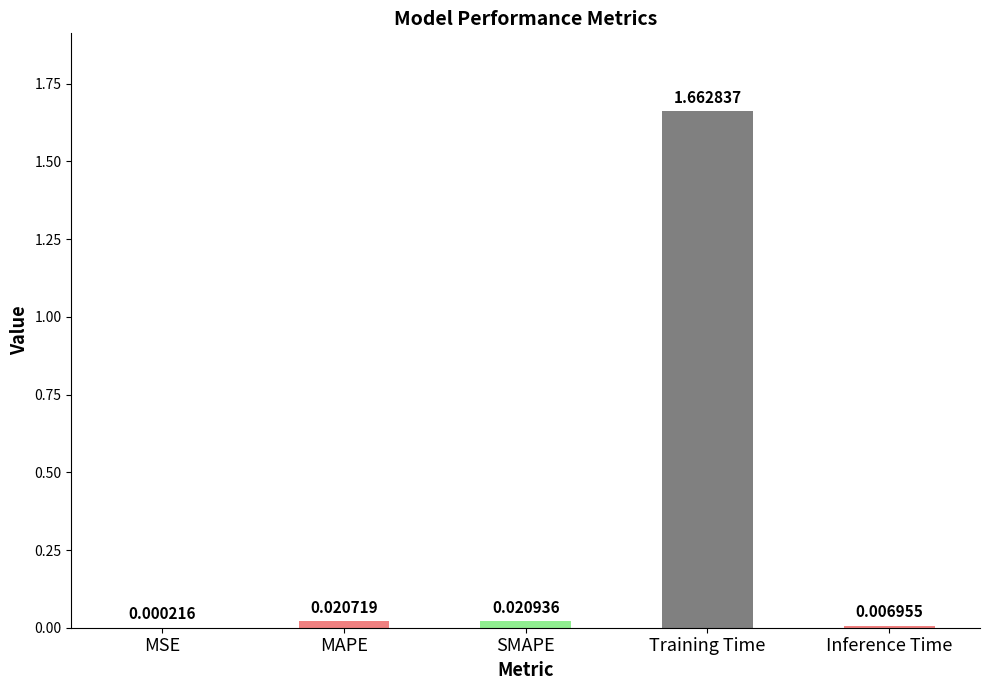

Which has a higher value, MAPE or Inference Time?

MAPE